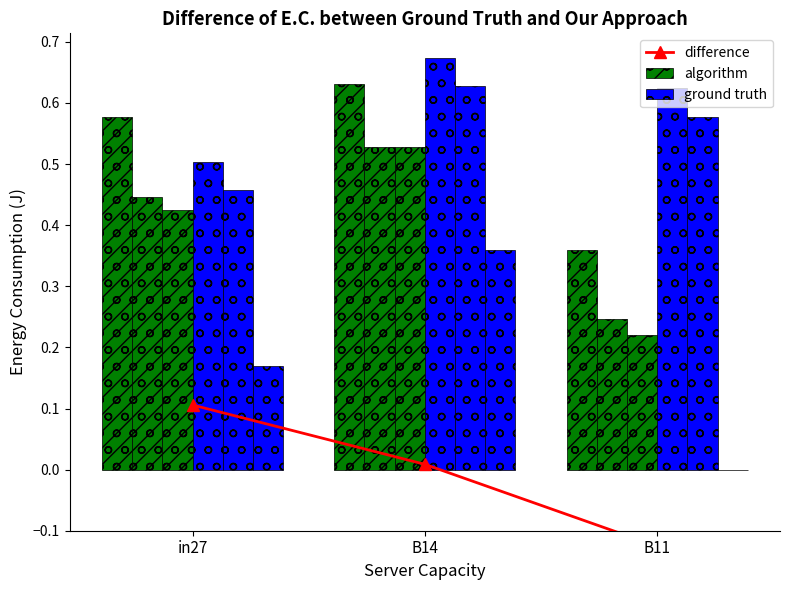

Reading right to left, extract all data points from this chart.

difference: -0.1	0.0	0.1
algorithm: 0.4	0.6	0.6
ground truth: 0.6	0.7	0.5